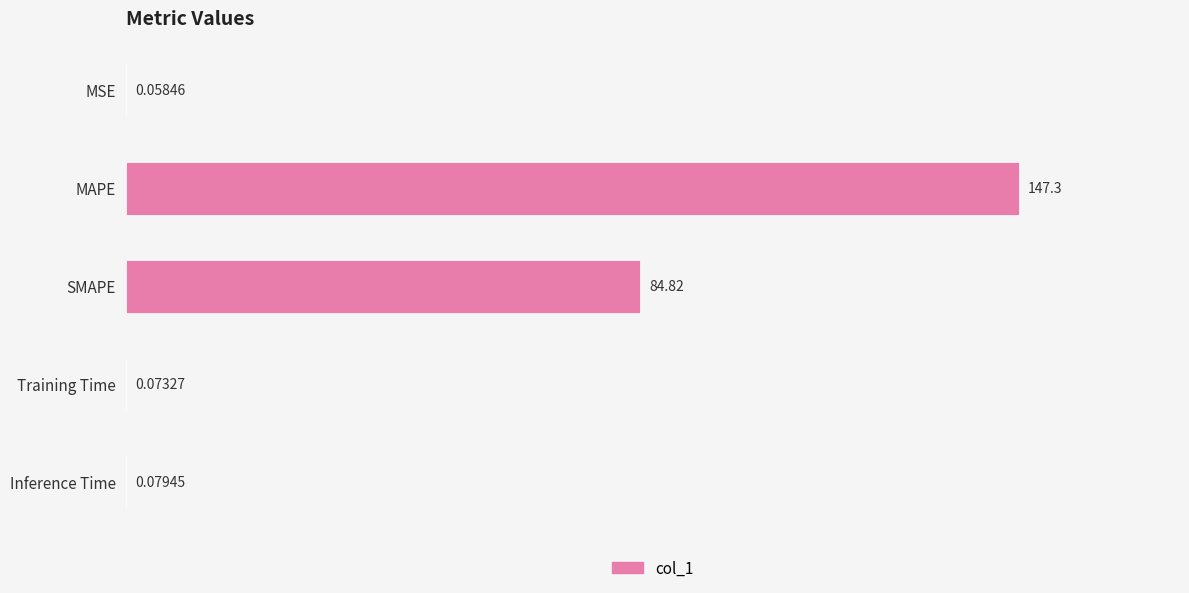

Between MAPE and SMAPE, which is larger?

MAPE